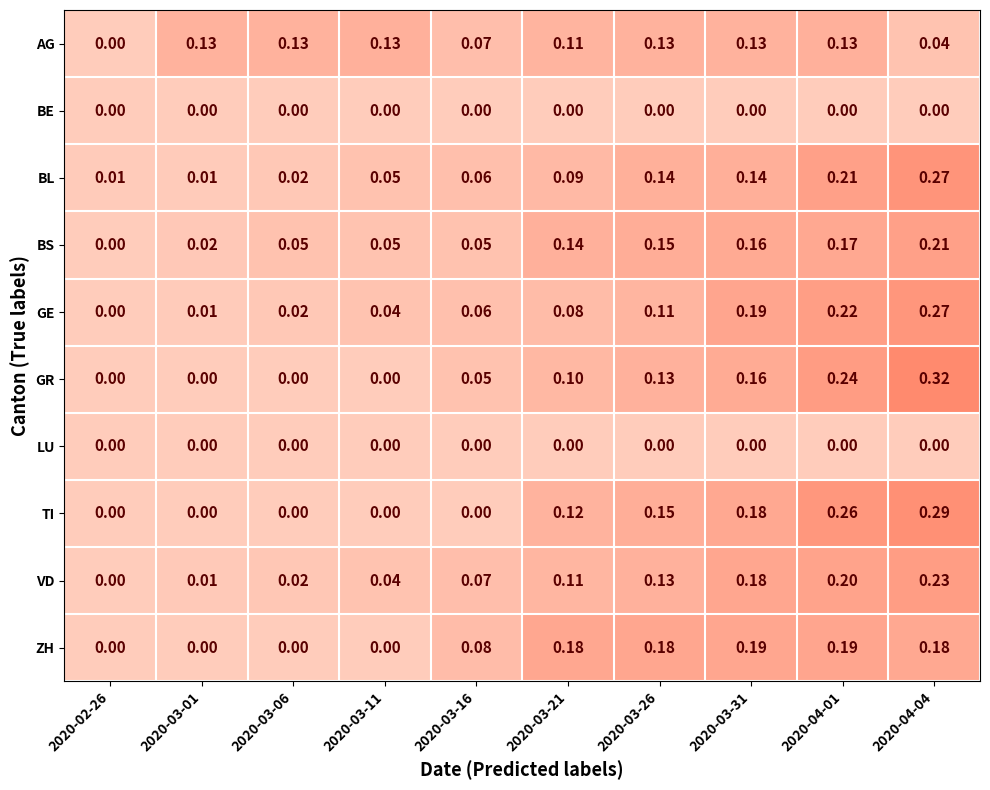

Between 2020-03-16 and 2020-03-21, which series saw the biggest shift?

TI